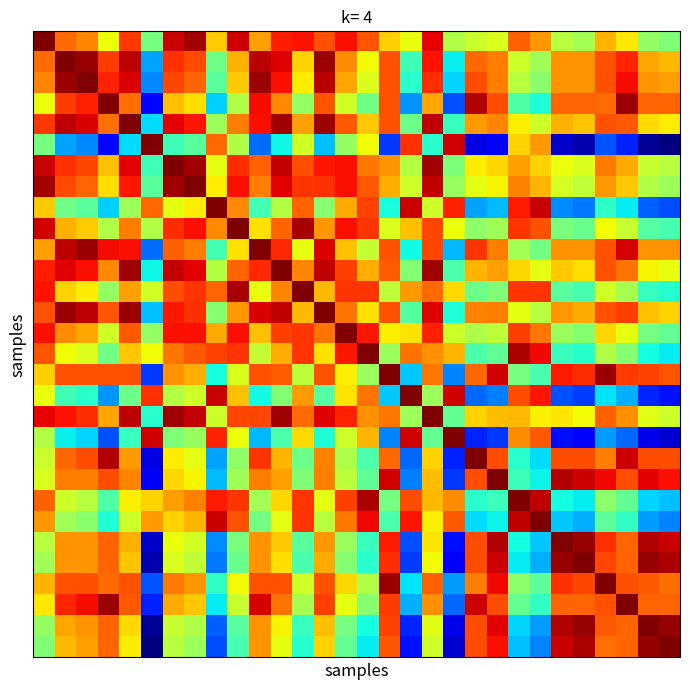

How many categories are shown in the chart?

30